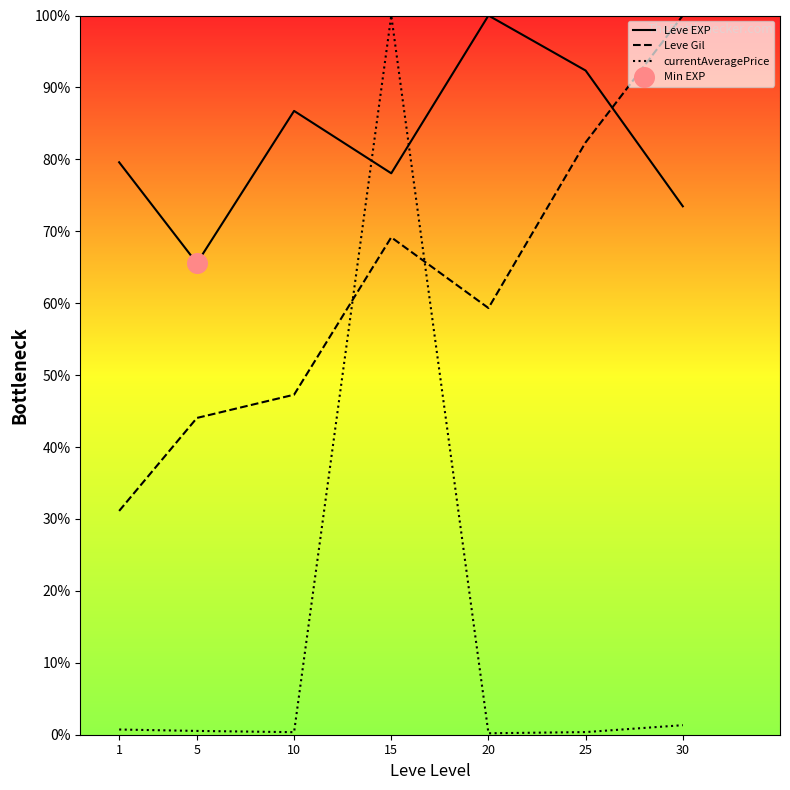

Which series contains the lowest Y value?

currentAveragePrice